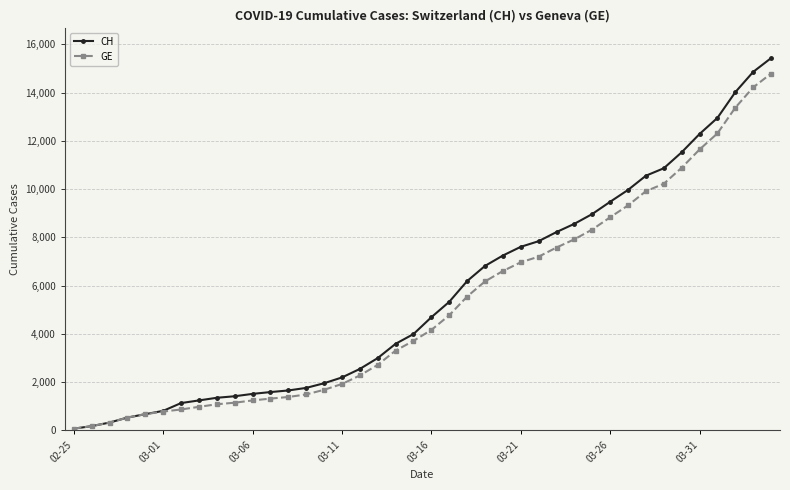

Which series has the largest range (max minus min)?

CH